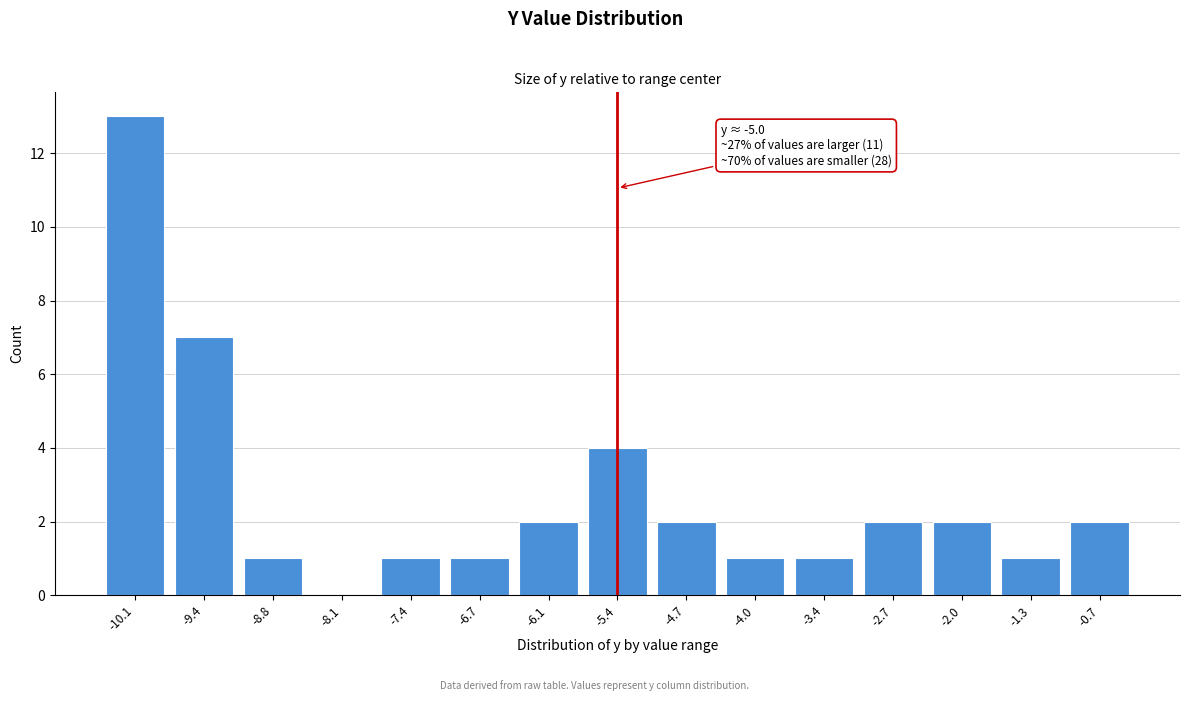

Reading right to left, extract all data points from this chart.

-0.7=2	-1.3=1	-2.0=2	-2.7=2	-3.4=1	-4.0=1	-4.7=2	-5.4=4	-6.1=2	-6.7=1	-7.4=1	-8.1=0	-8.8=1	-9.4=7	-10.1=13